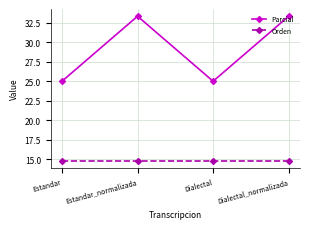

What value does the Orden series have at Estandar_normalizada?

14.8